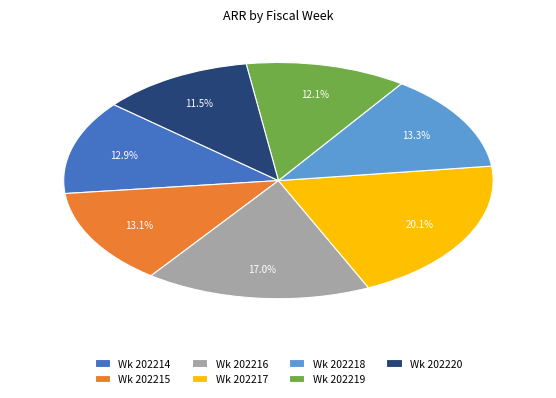

Which has a higher value, Wk 202219 or Wk 202217?

Wk 202217